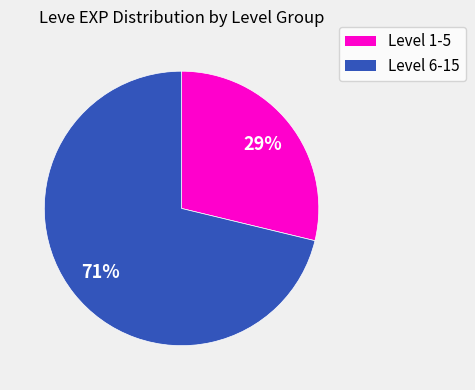

To the nearest percent, what is the average slice percentage?

50%